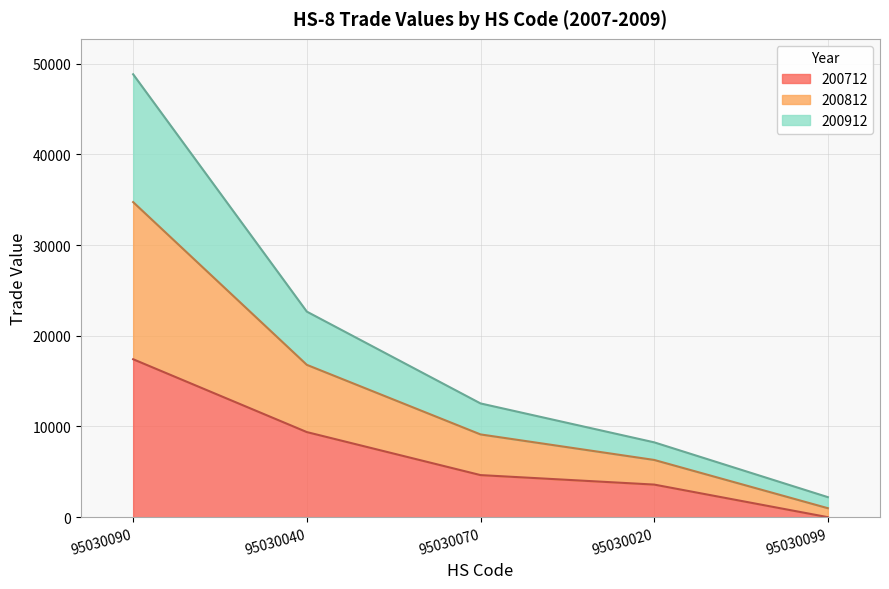

What is the label of the 1st point from the left?

95030090